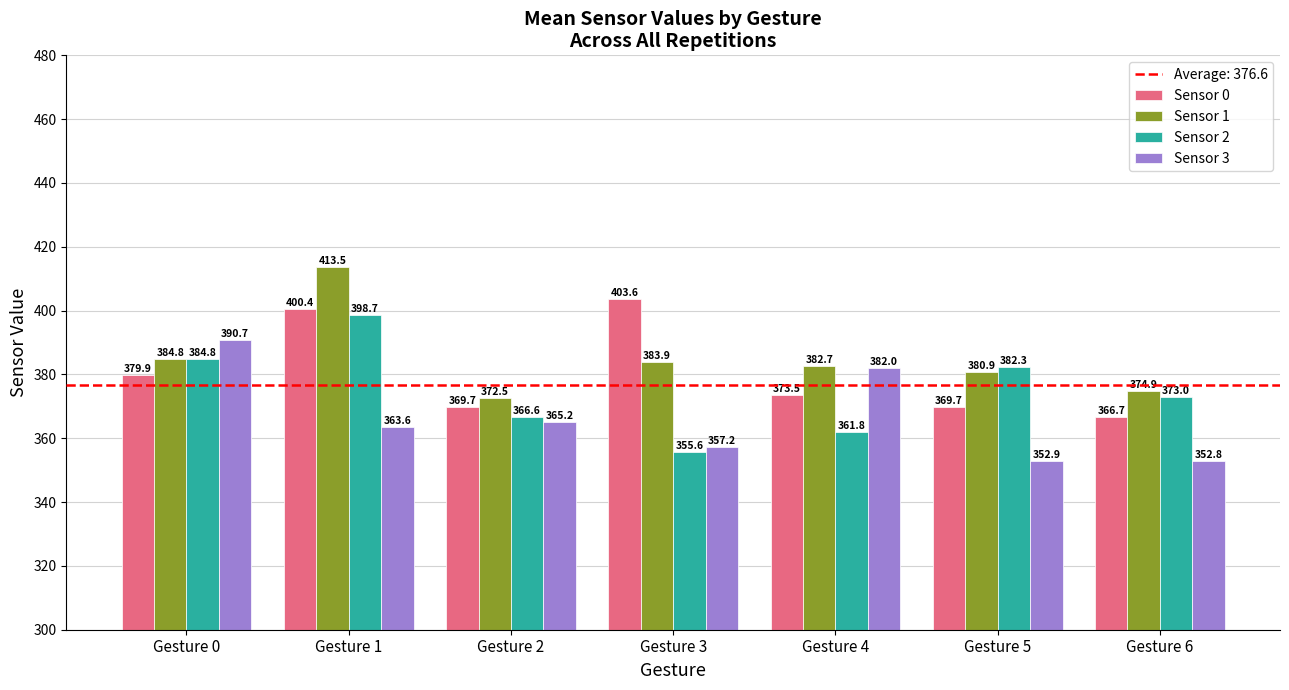

Which category has the highest value across all series?

Gesture 1